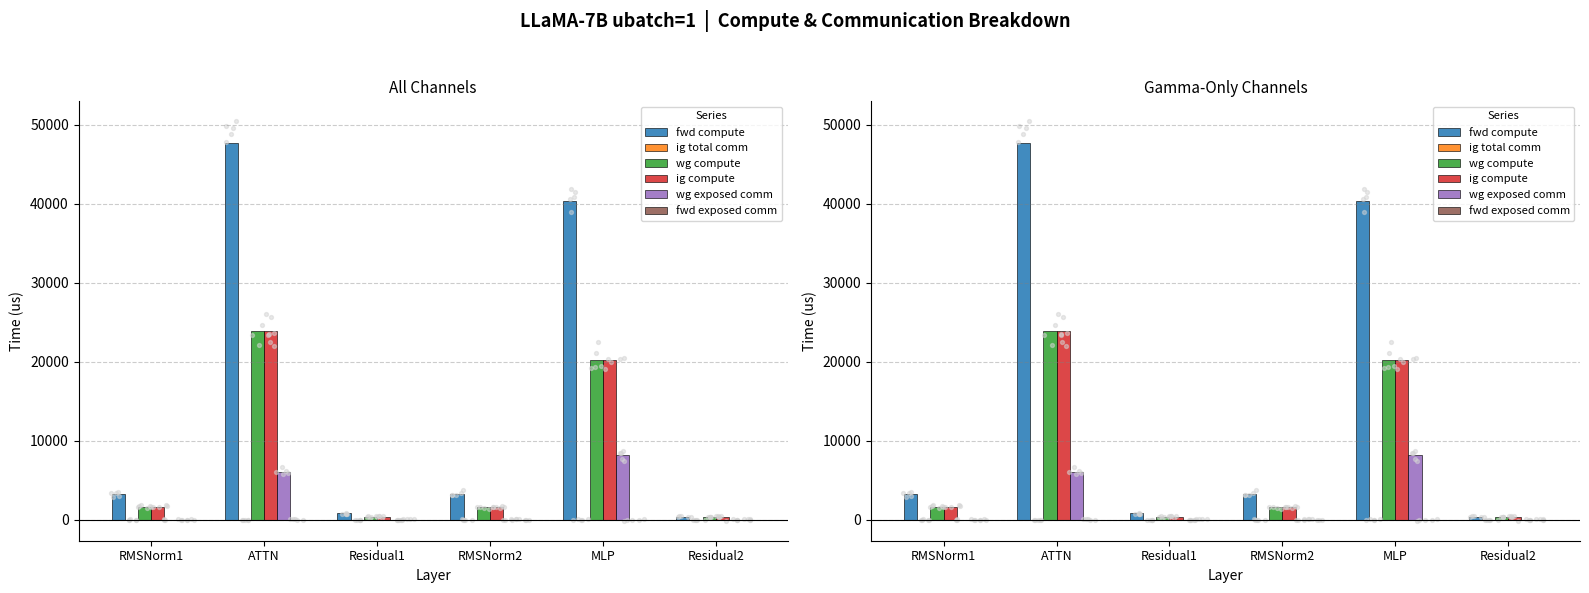

At which category is the sum across all series the highest?

ATTN